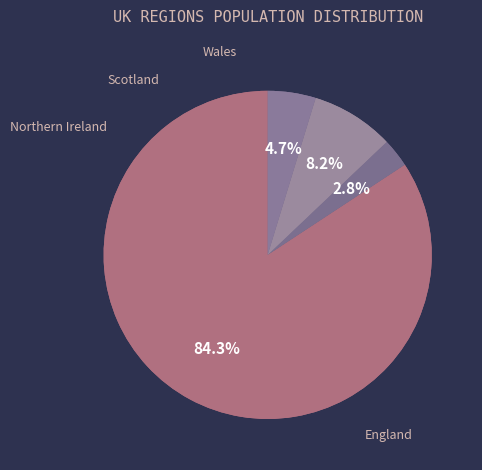

What percentage is the Scotland slice, to the nearest percent?

8%